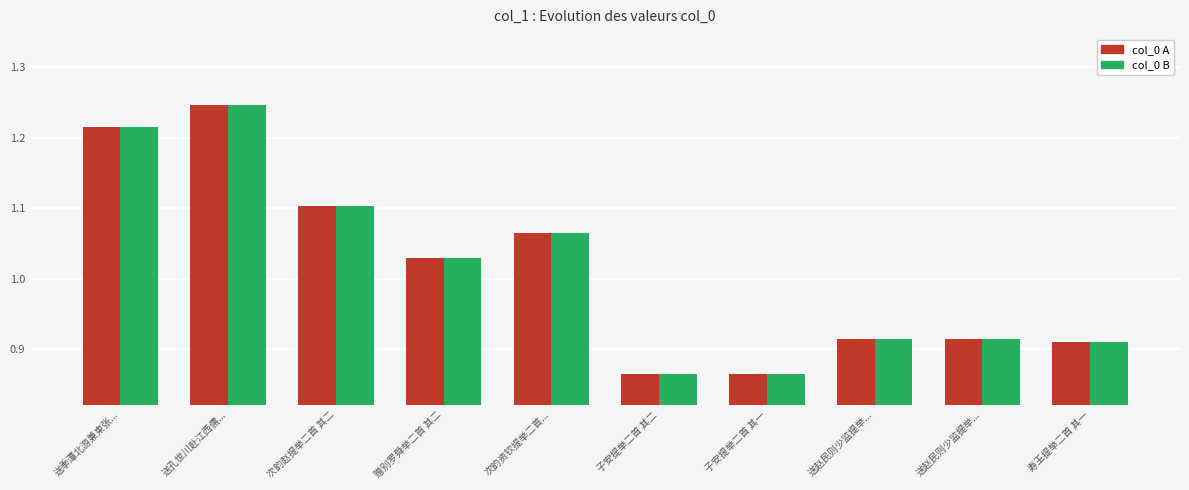

What is the label of the 1st bar from the right?

寿王提举二首 其一